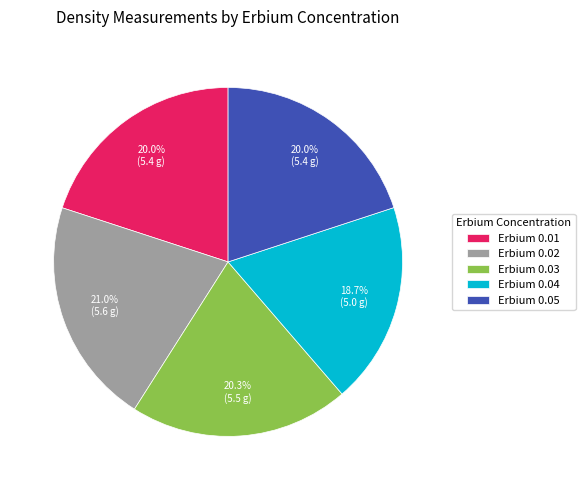

What percentage is NOT represented by Erbium 0.01?

80.0%